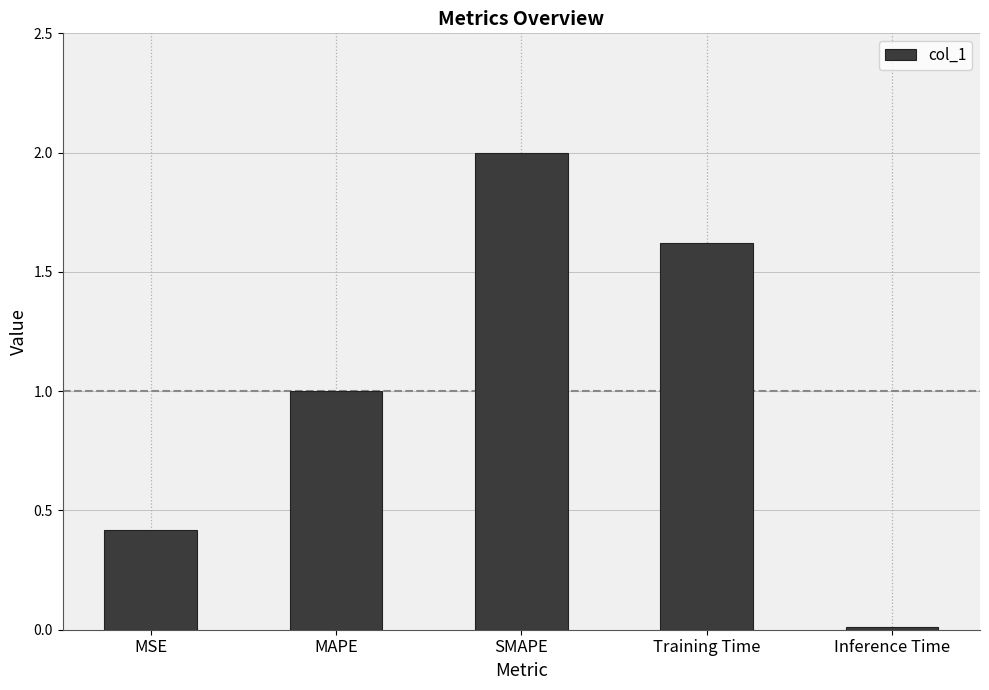

What is the difference between the maximum and minimum values?

2.0